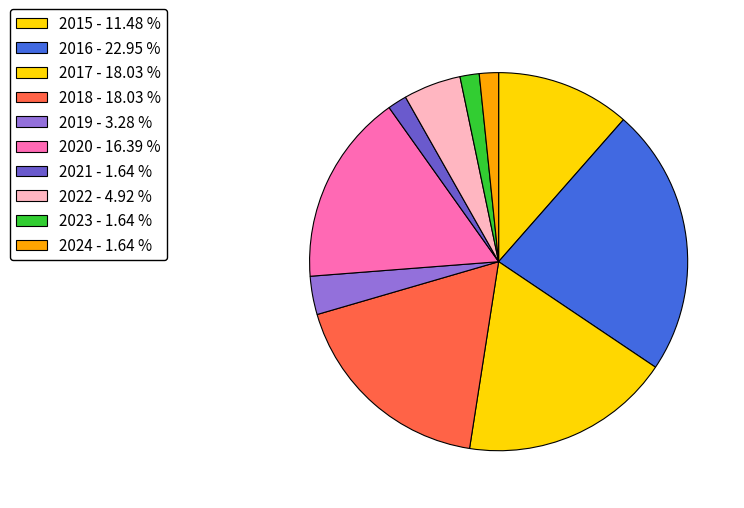

True or false: 2020 accounts for 6% of the total.

False